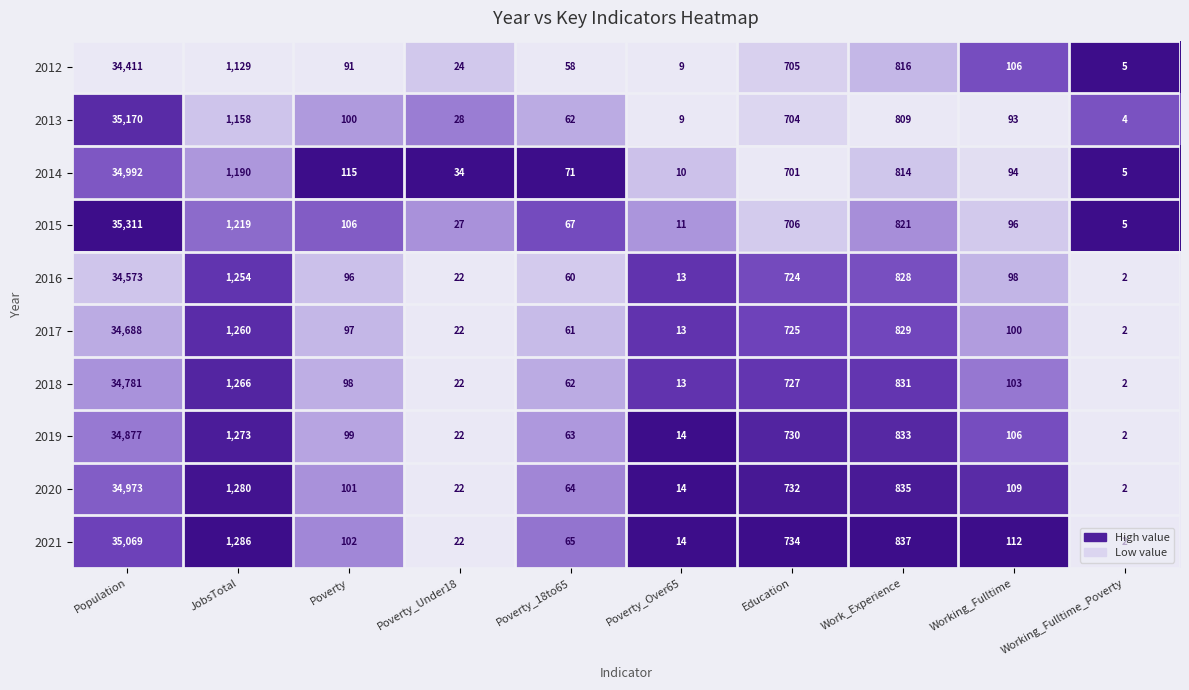

At which category is the sum across all series the highest?

Population